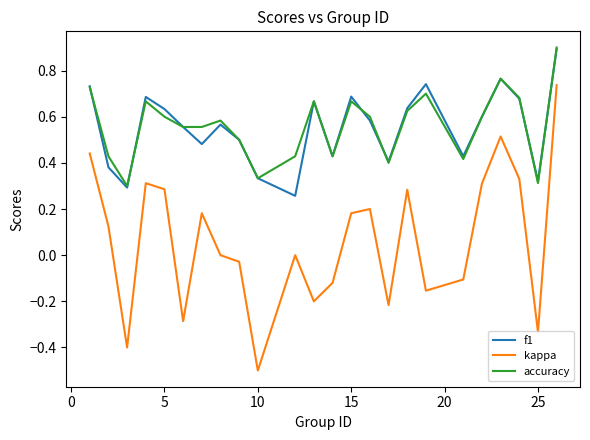

What are all the series names shown in the legend?

f1, kappa, accuracy